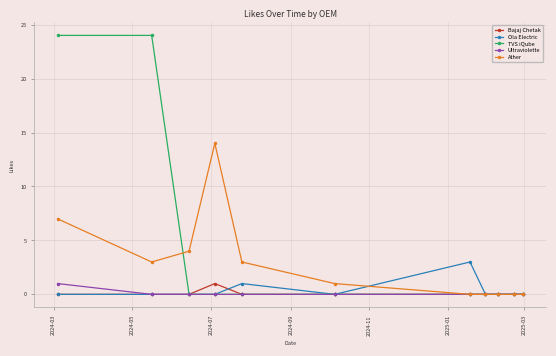

At how many categories does at least one series exceed 11?

3